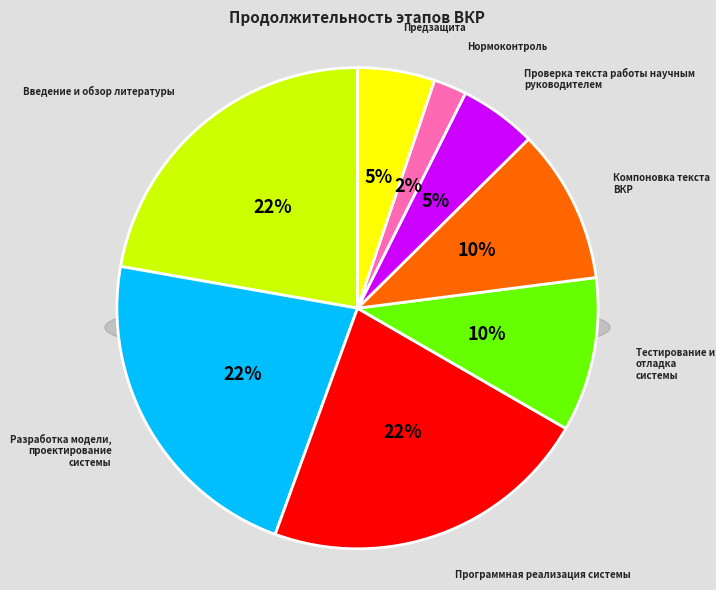

What percentage is the Нормоконтроль slice, to the nearest percent?

2%